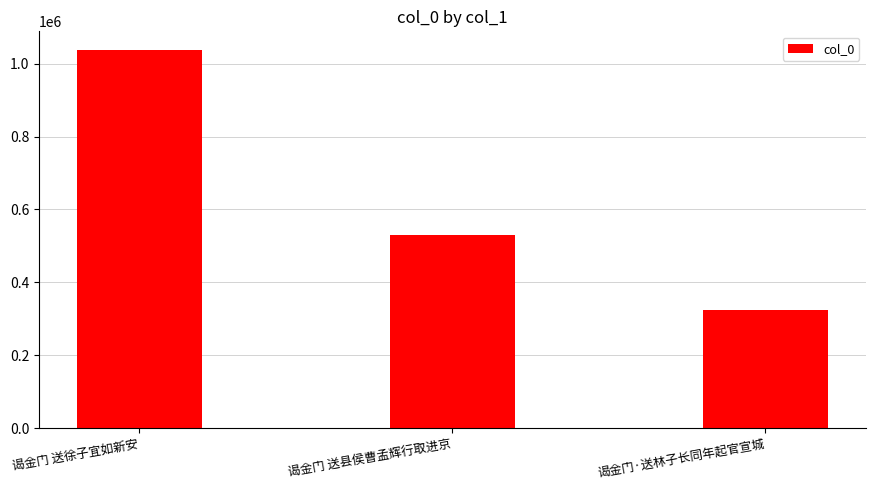

What is the greatest value displayed?

1037201